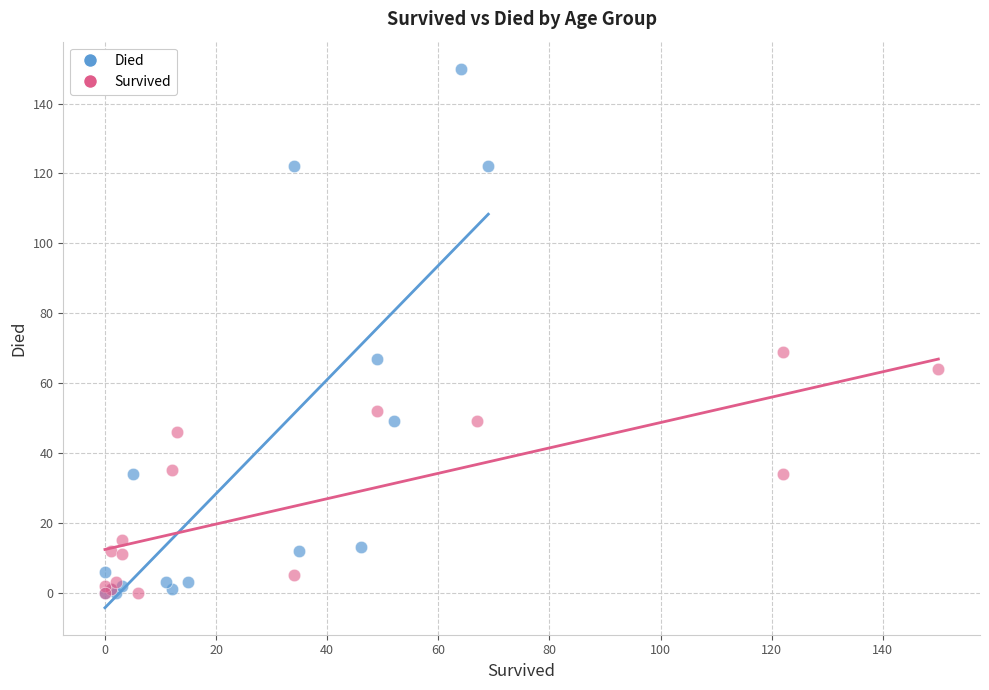

Which series contains the highest Y value?

Died